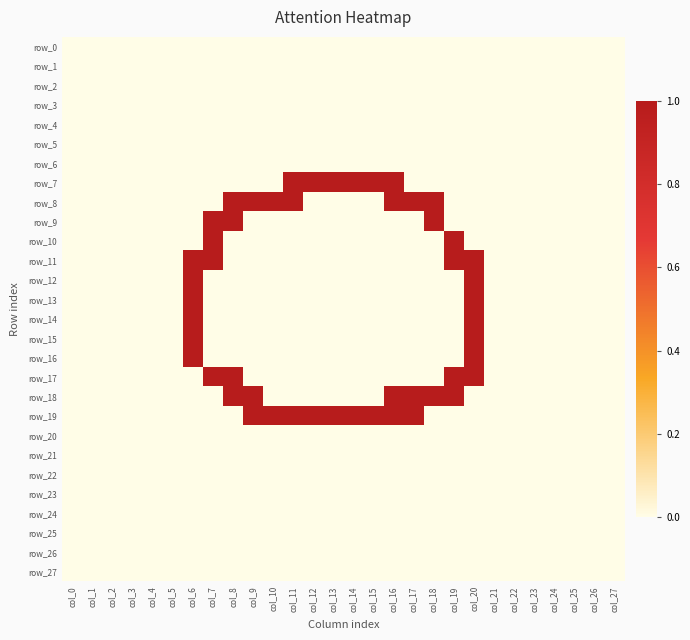

What is the spread (max minus min) of values at col_11?

1